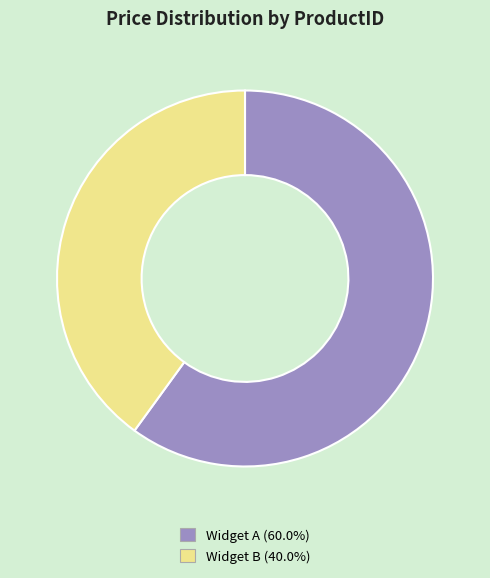

Combined, do Widget B (40.0%) and Widget A (60.0%) account for over 50%?

Yes